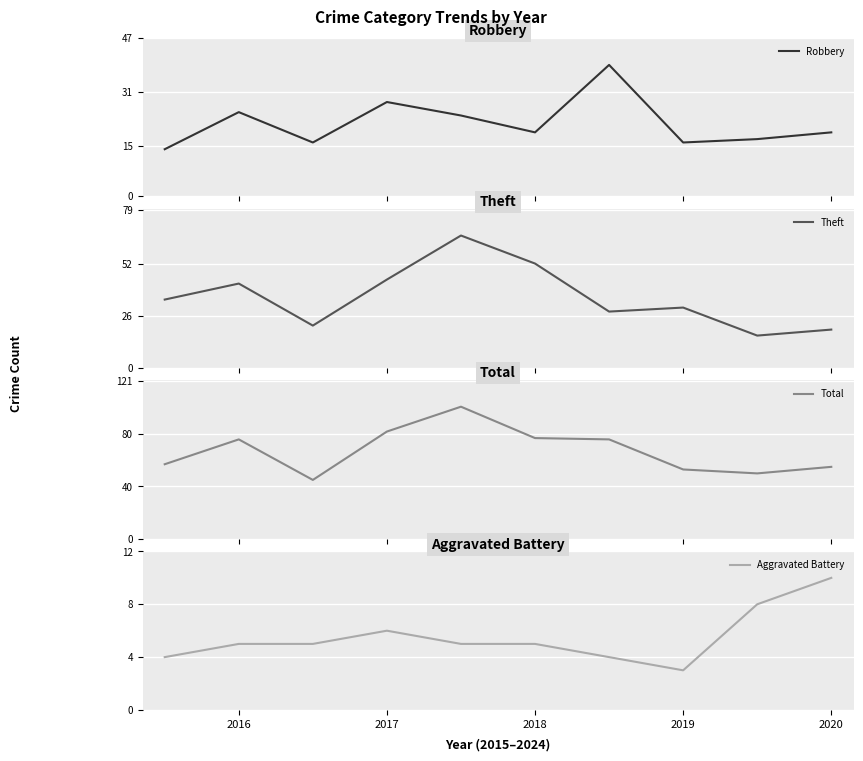

Is it true that Aggravated Battery equals 14 at 2020?

False